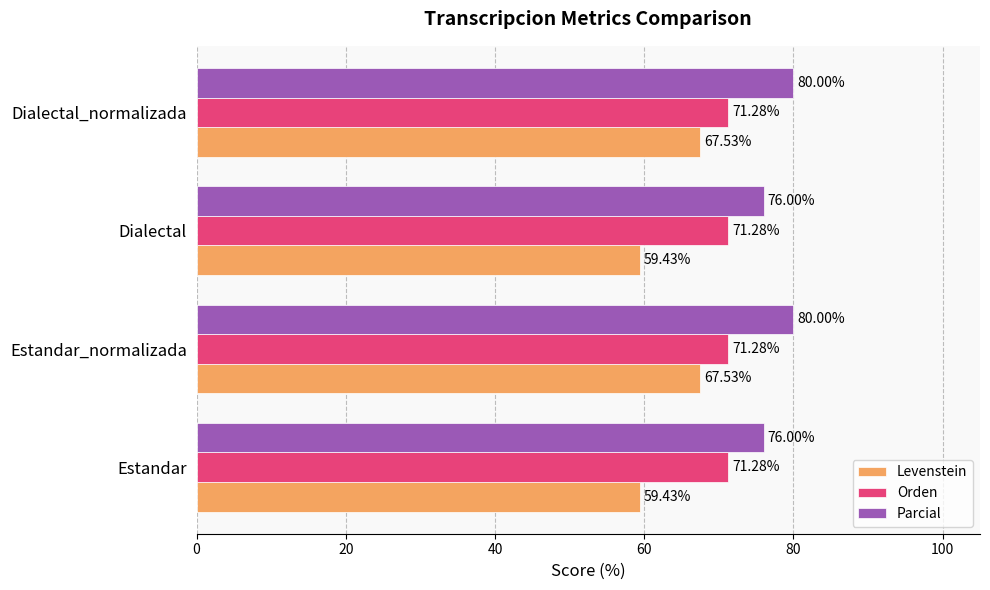

How many distinct data groups are displayed?

3